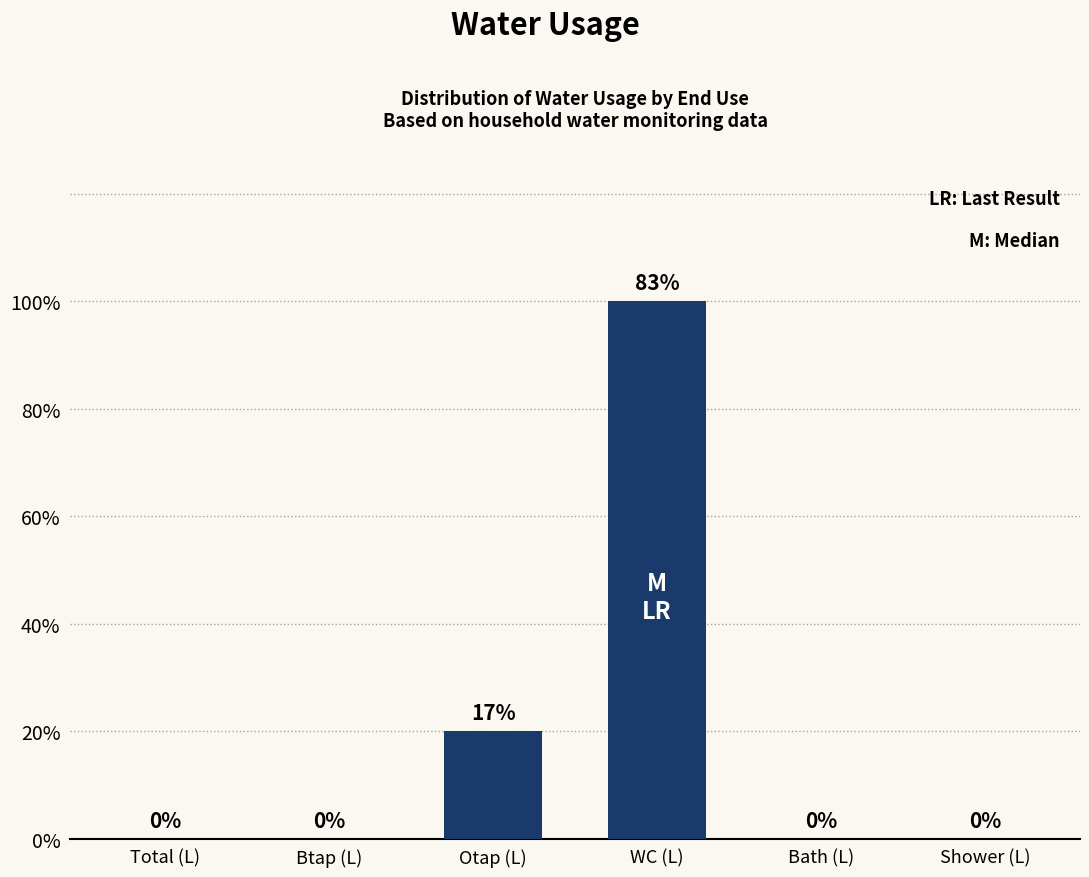

Between Otap (L) and Total (L), which is larger?

Otap (L)